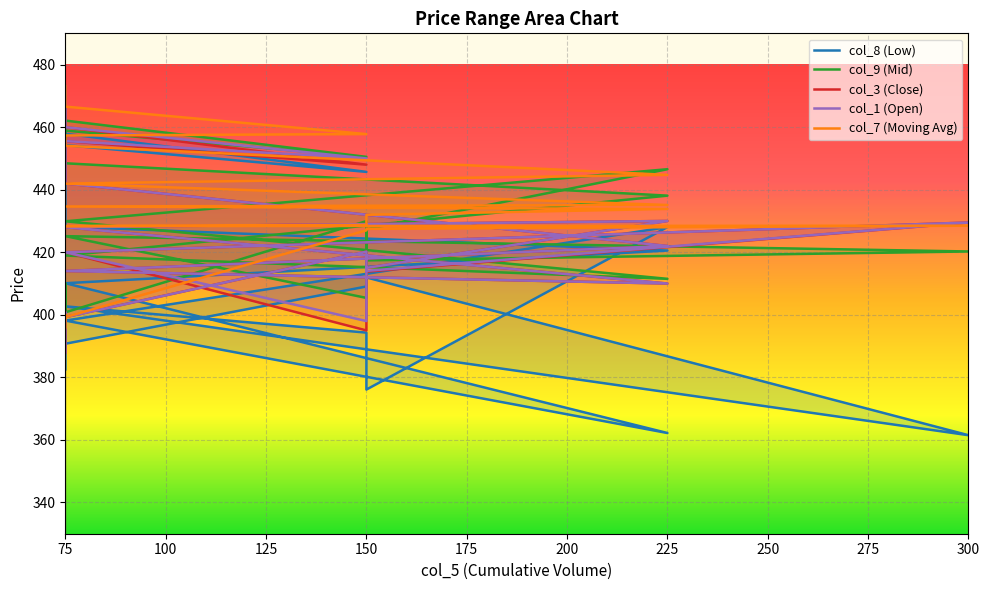

True or false: col_1 and col_9 intersect in this chart.

True